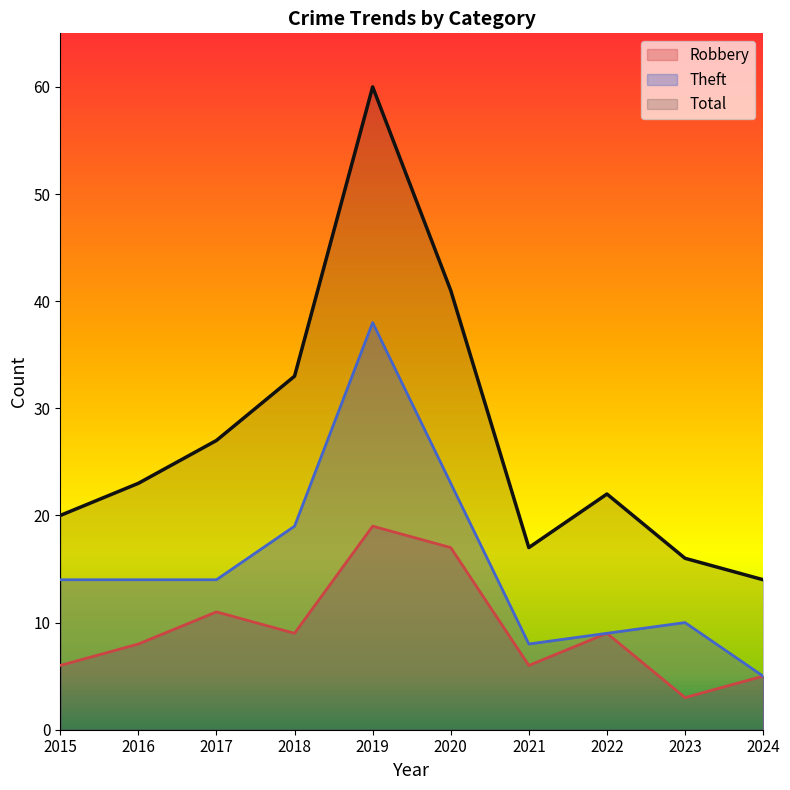

True or false: Robbery and Theft cross at least once.

False